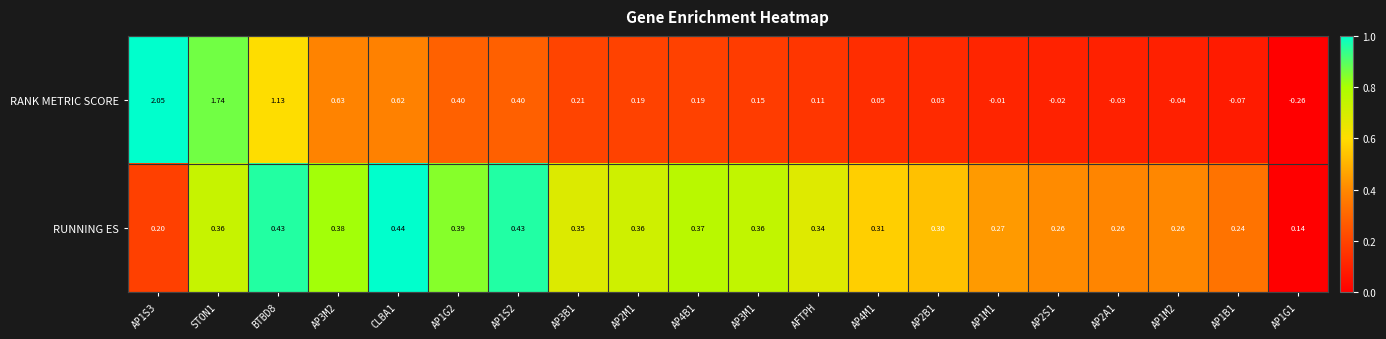

List the series in order of their peak value, highest first.

RANK METRIC SCORE, RUNNING ES